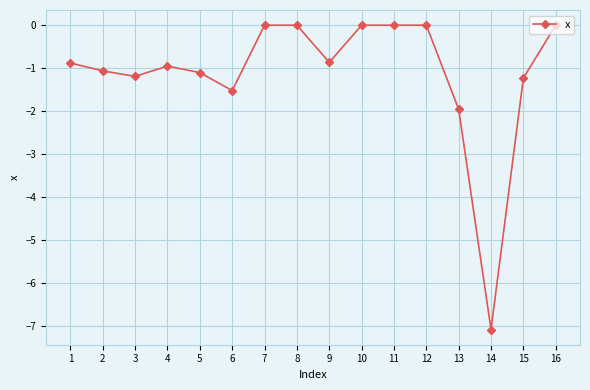

Reading right to left, list all the values displayed in this chart.

16=0.0	15=-1.2	14=-7.1	13=-2.0	12=0.0	11=0.0	10=0.0	9=-0.9	8=0.0	7=0.0	6=-1.5	5=-1.1	4=-1.0	3=-1.2	2=-1.1	1=-0.9